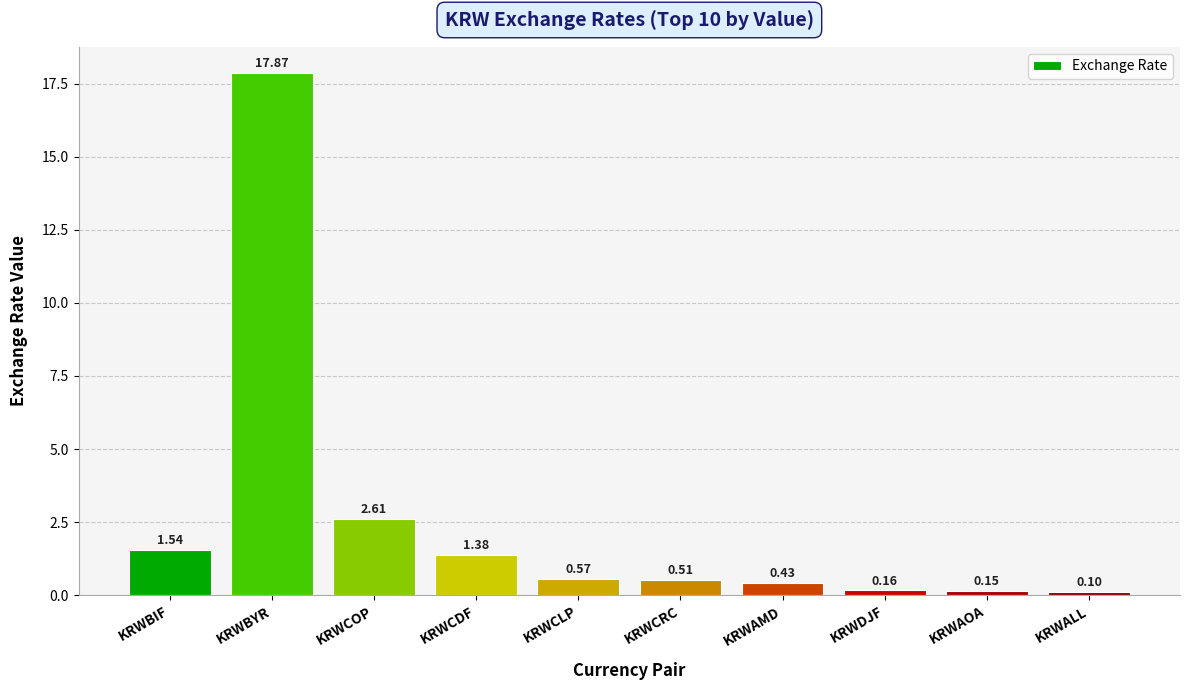

List the labels in order of value, largest first.

KRWBYR, KRWCOP, KRWBIF, KRWCDF, KRWCLP, KRWCRC, KRWAMD, KRWDJF, KRWAOA, KRWALL